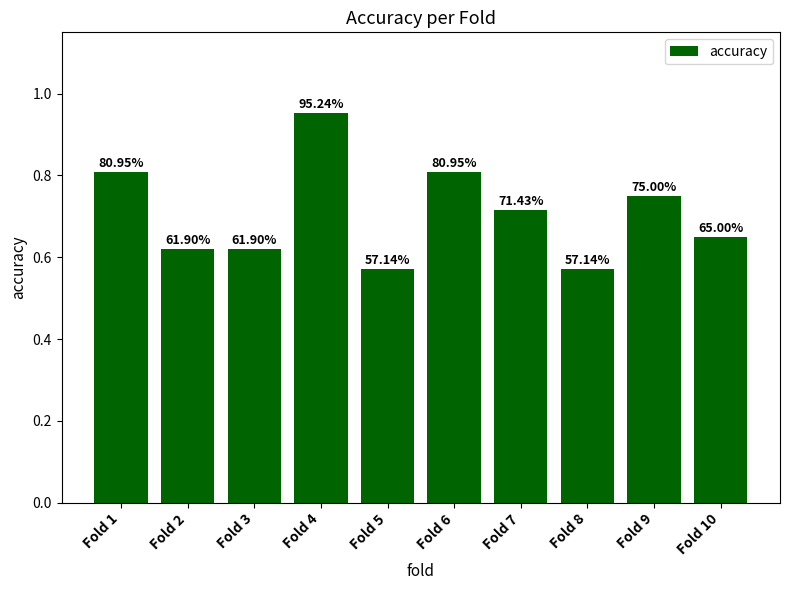

What is the difference between the second highest and second lowest values?

0.2